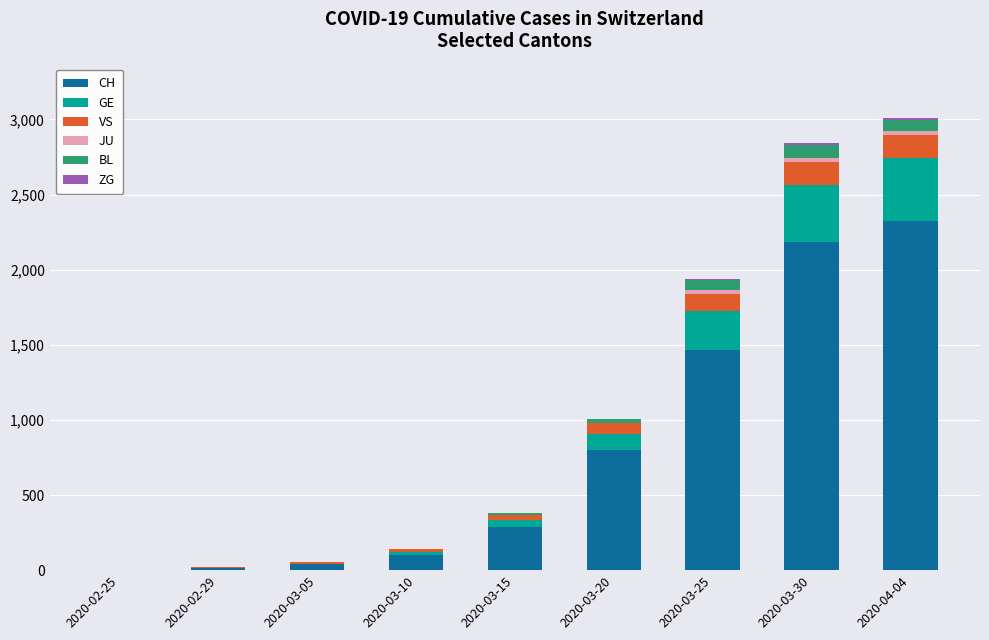

What is the maximum value for CH?

2325